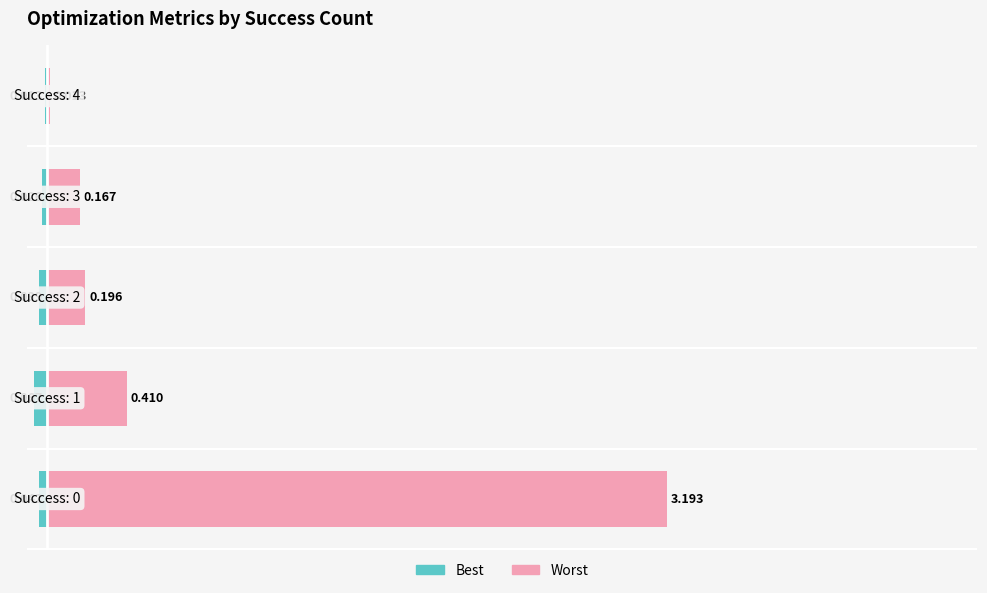

At which label is best closest to 0?

3